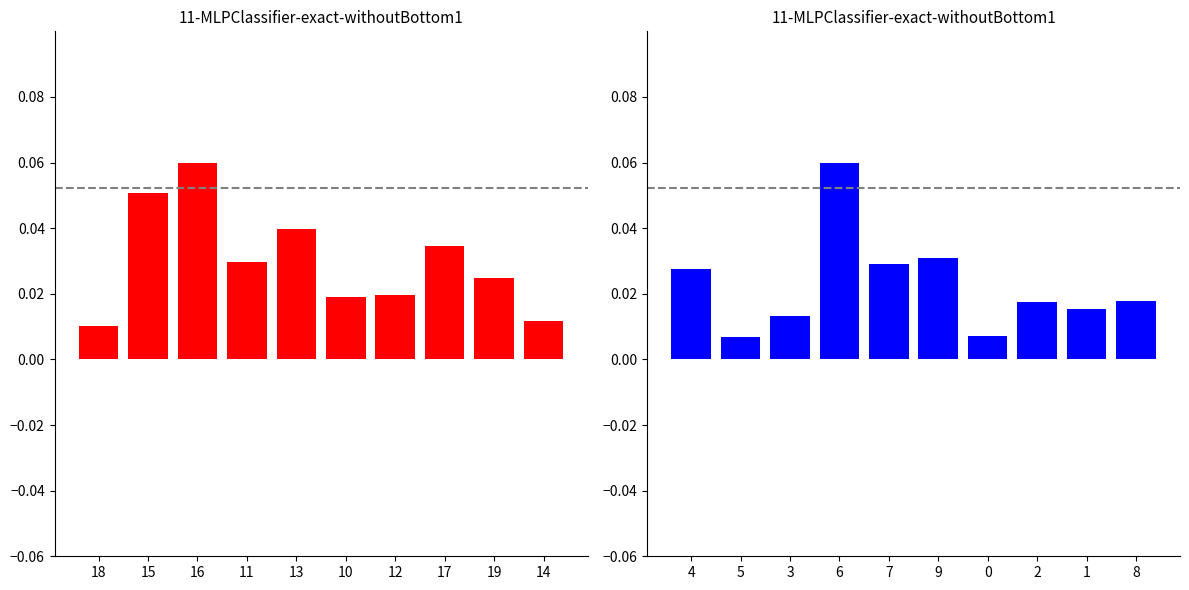

At how many categories does at least one series exceed 0?

10